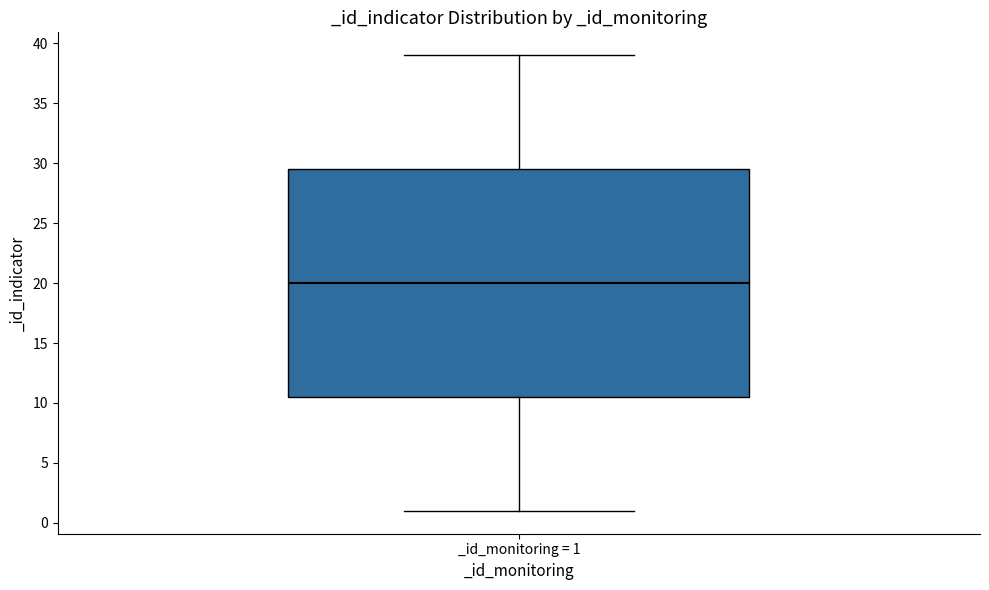

Transcribe this box plot: give where the median line is, the range the box spans, and where the two whiskers end, as read against the y-axis. The values are not printed on the chart, so give them approximately, as read against the axis.

median 20.0, box 10.5 to 29.5, whiskers 1.0 to 39.0